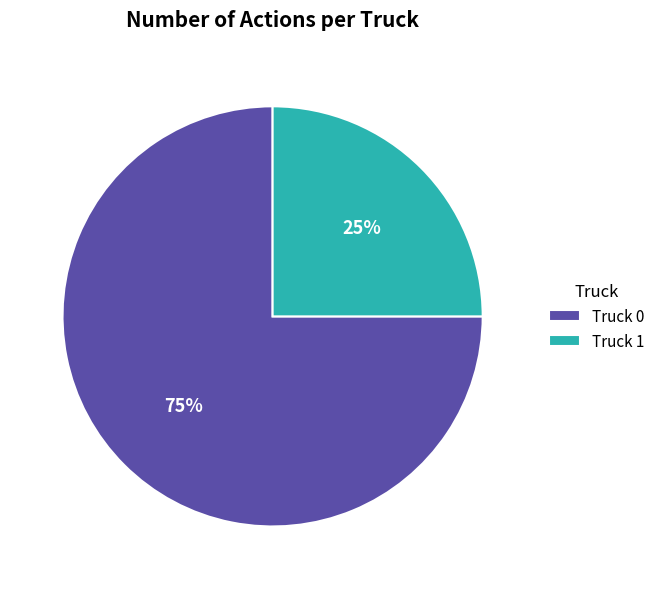

Approximately how many times larger is the value at Truck 0 compared to Truck 1?

3.0